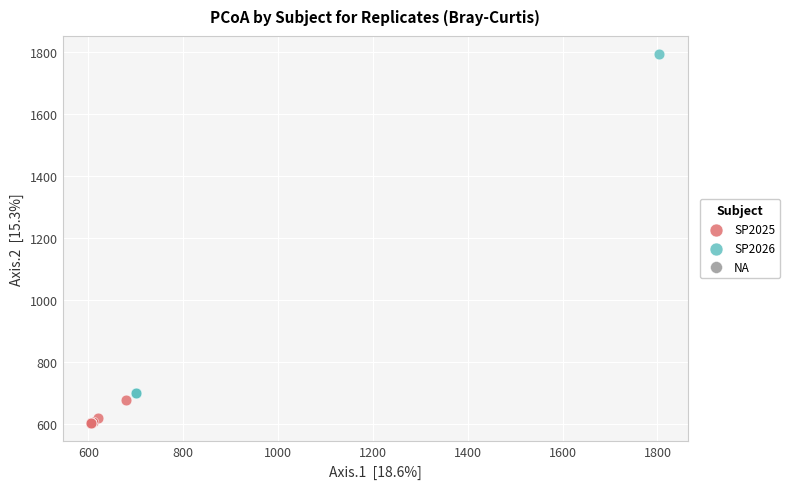

Which series has the largest Y range (max minus min)?

SP2026